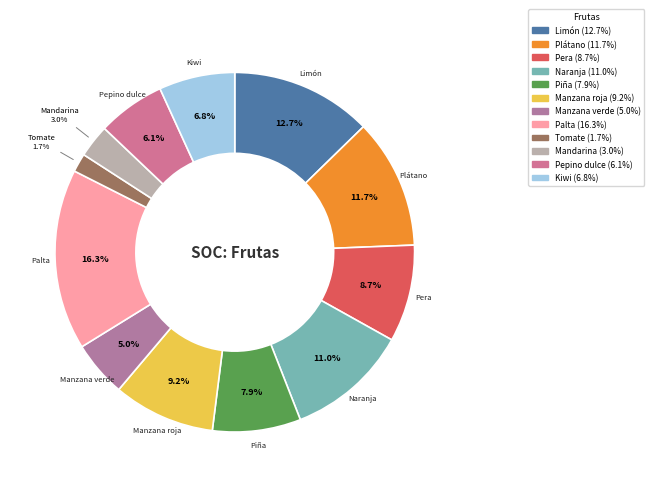

Is there any slice that represents more than half of the pie?

No